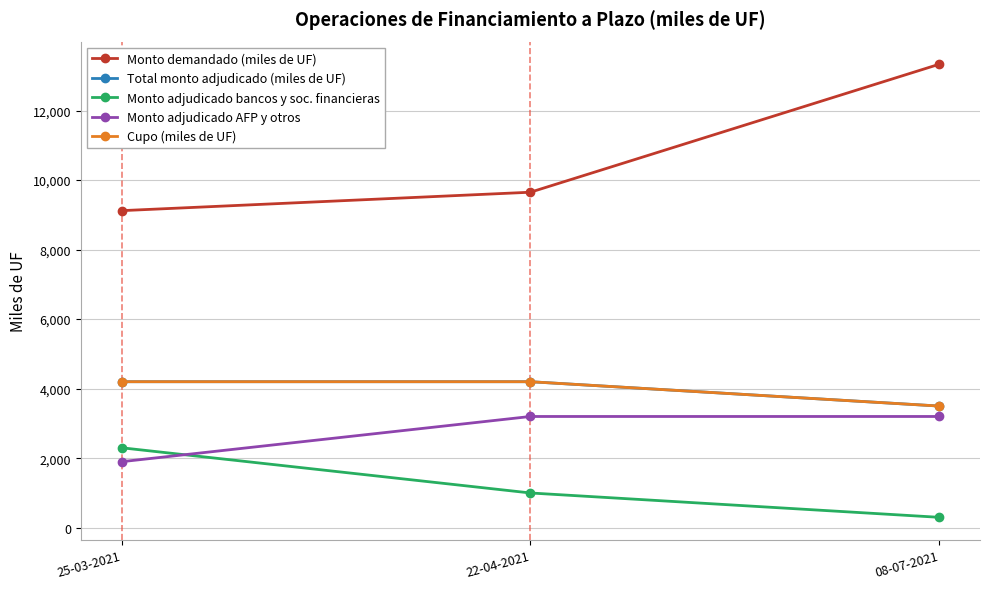

How many data points does each series have?

3